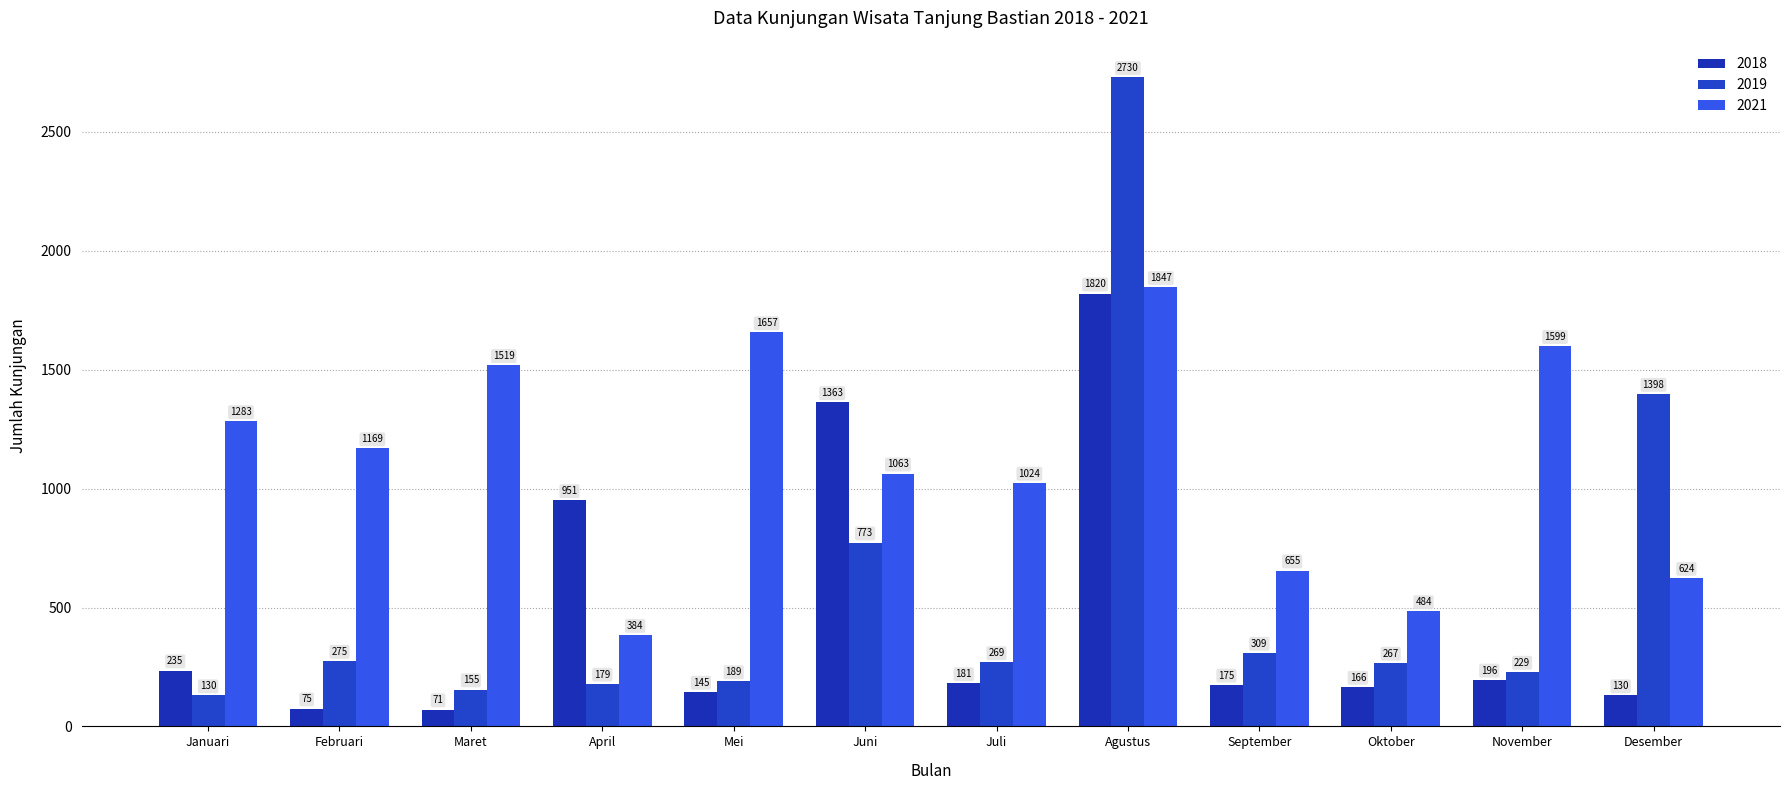

What is the spread (max minus min) of values at November?

1403